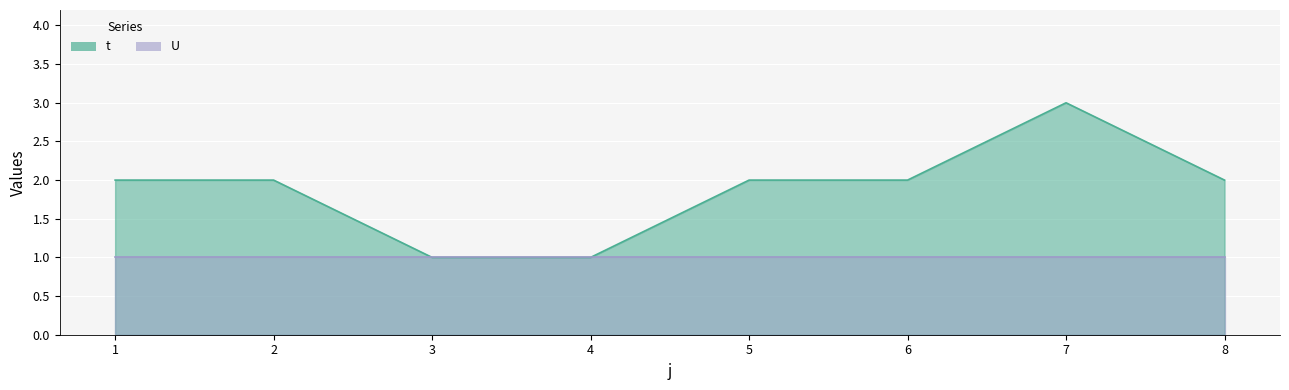

Where does the data first go above 2?

7